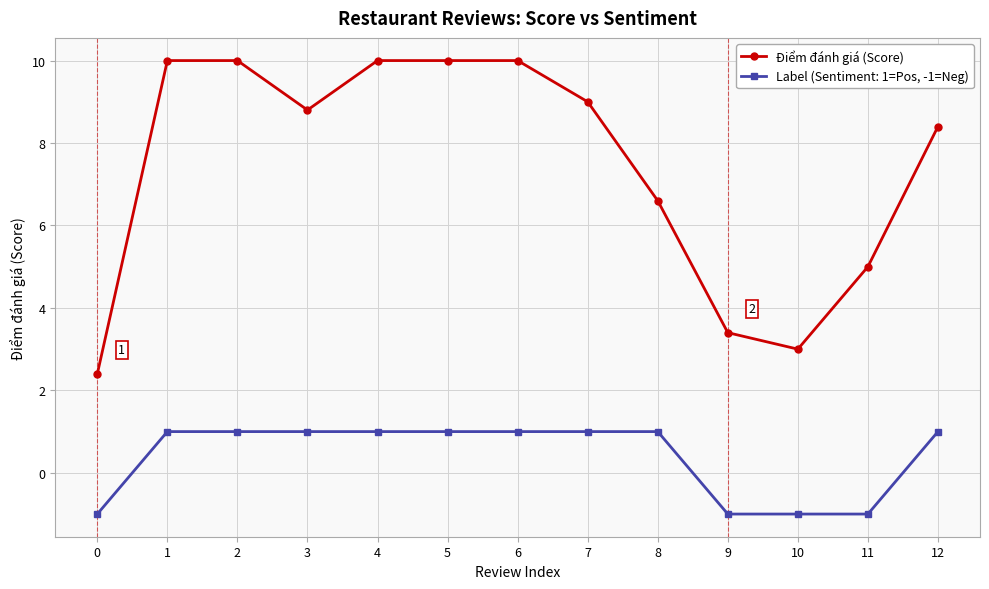

What is the sum of the Điểm đánh giá (Score) values at 7 and 4?

19.0